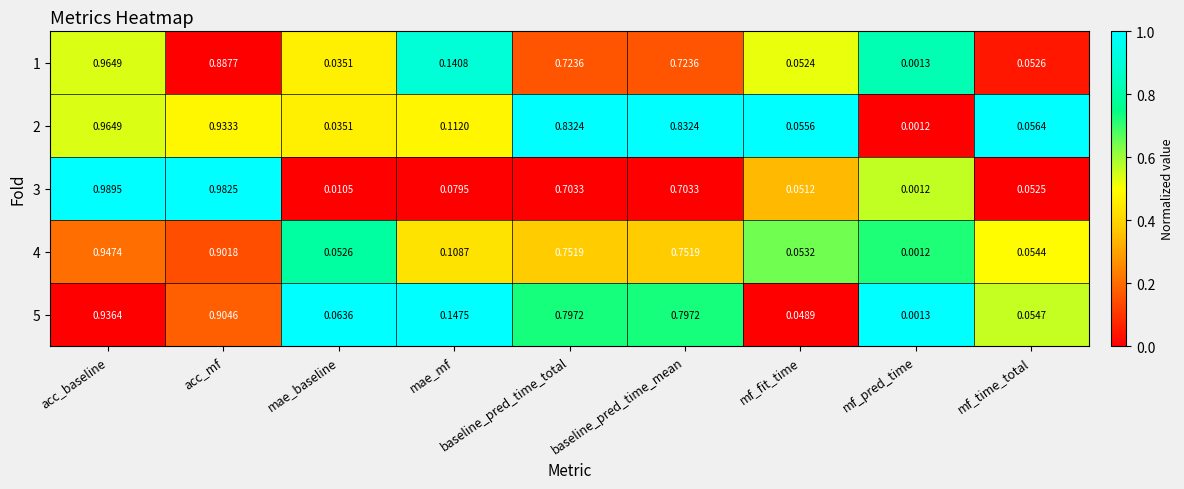

At how many categories does at least one series exceed 0?

9